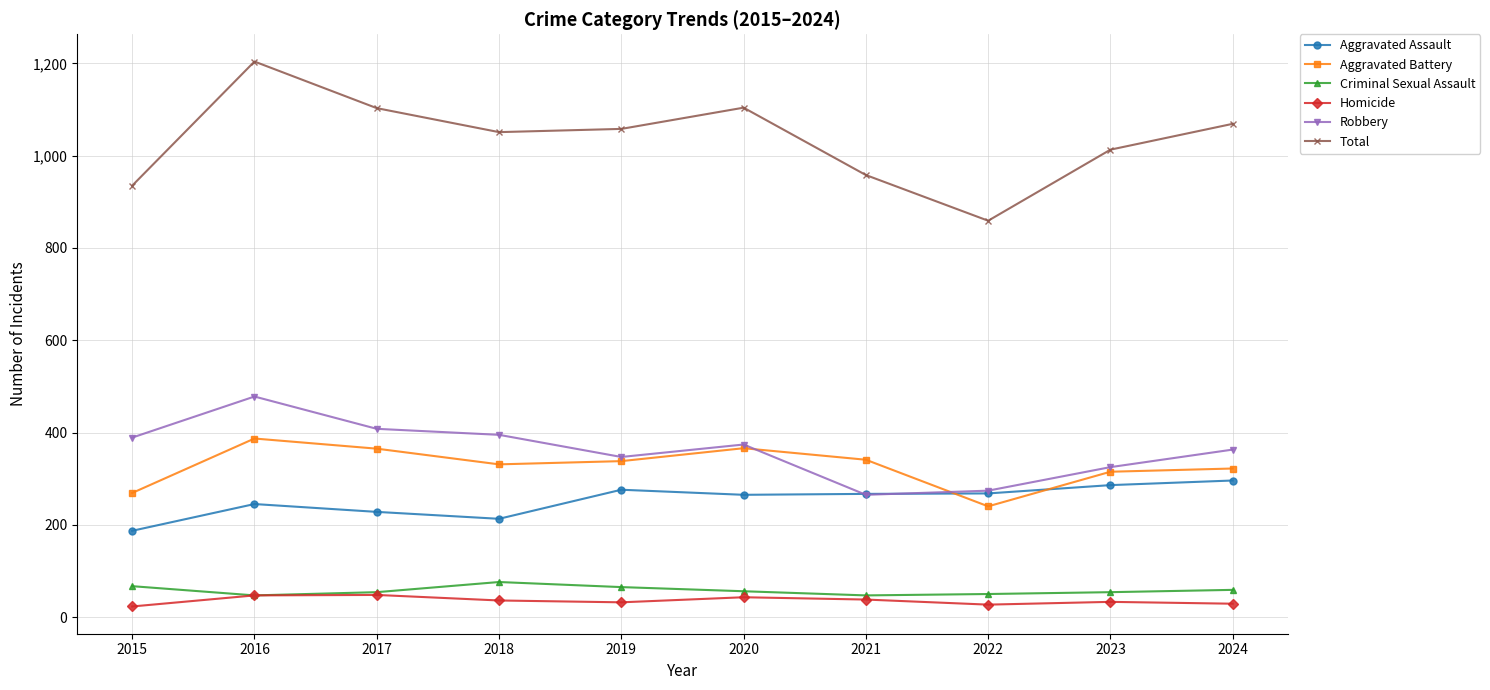

What is the maximum value for Total?

1204